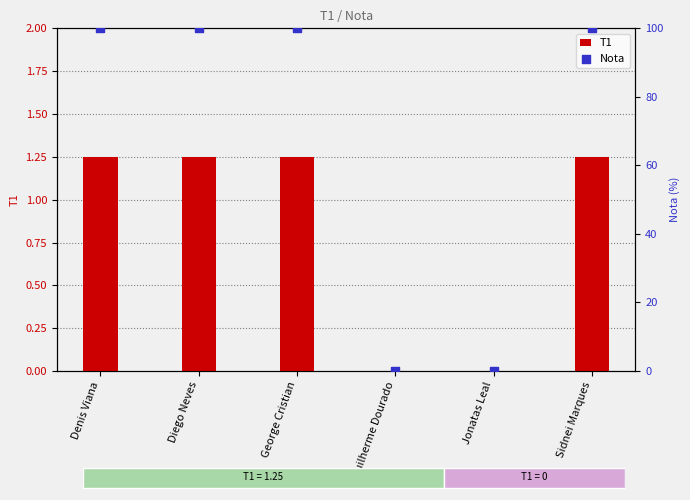

Which series has the largest Y range (max minus min)?

Nota